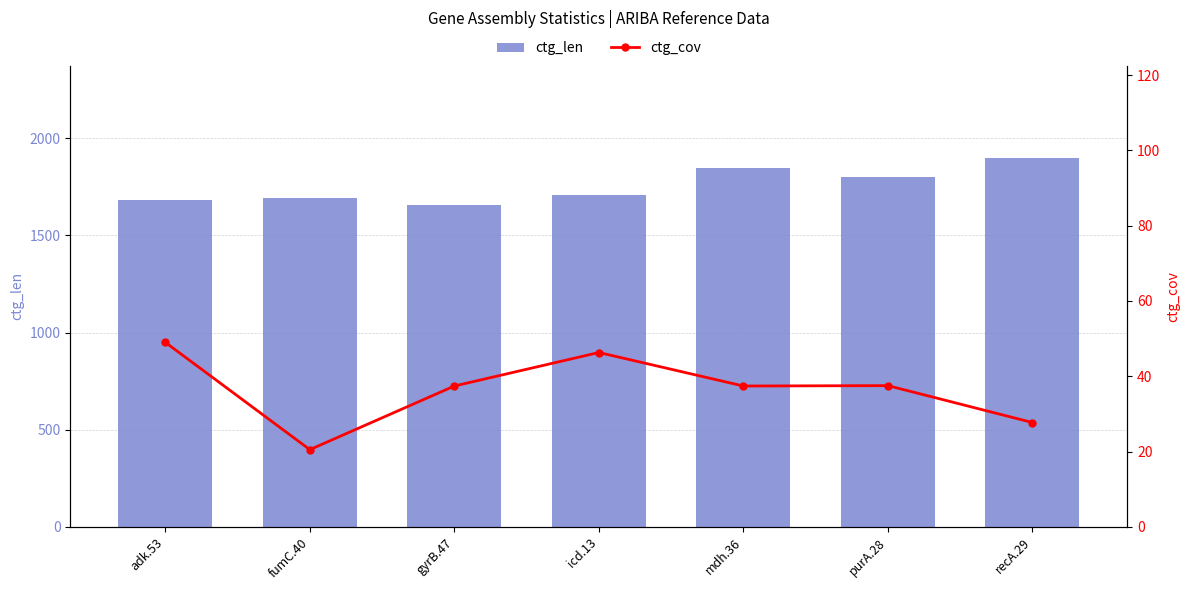

What is the total value across all series at adk.53?

1729.0